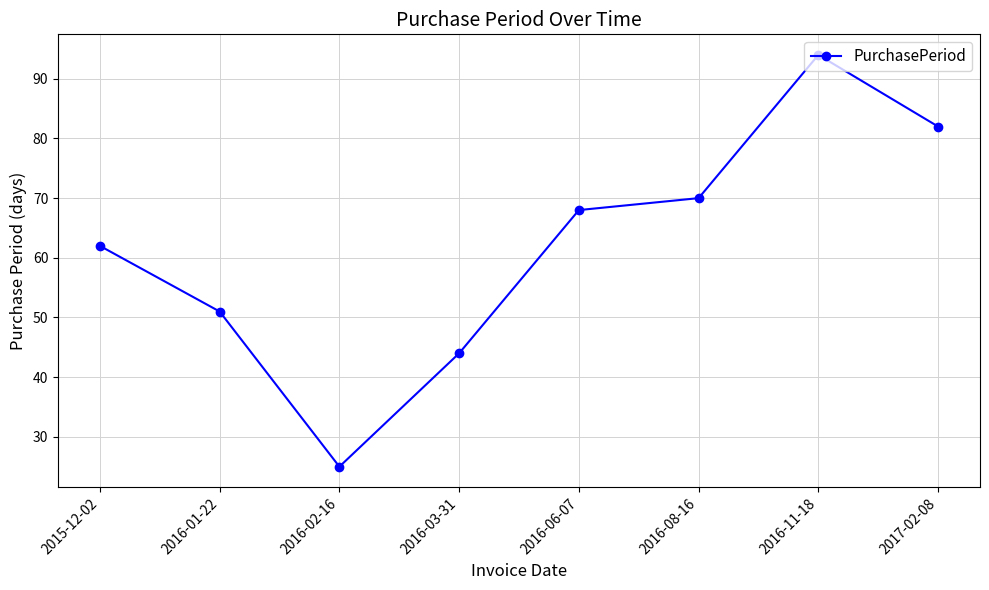

What is the label of the 3rd point from the right?

2016-08-16